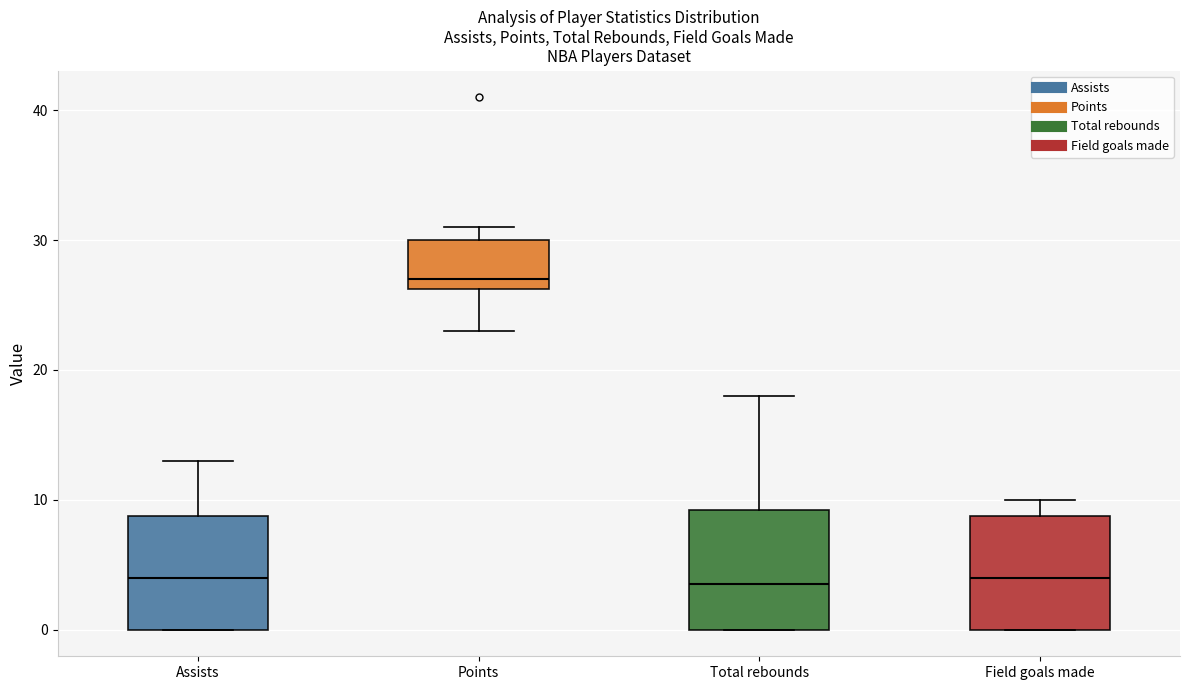

Reading left to right, read every box against the y-axis: the position of its median line, the range the box covers, and the ends of its whiskers. The values are not printed on the chart, so give them approximately, as read against the axis.

Assists: median 4, box 0 to 9, whiskers 0 to 13
Points: median 27, box 26 to 30, whiskers 23 to 31
Total rebounds: median 4, box 0 to 9, whiskers 0 to 18
Field goals made: median 4, box 0 to 9, whiskers 0 to 10